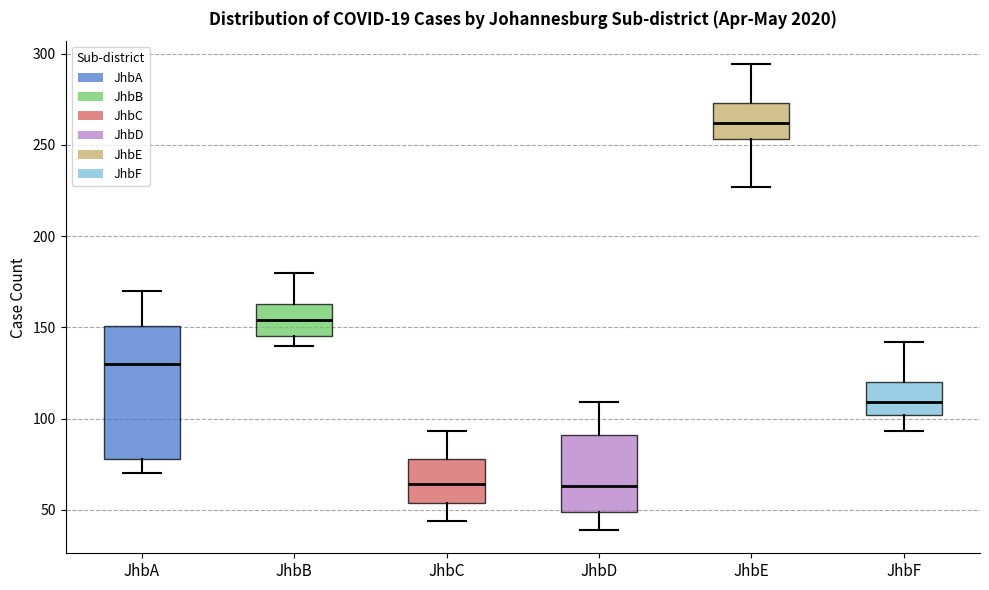

Reading left to right, transcribe this box plot: for each box, give where its median line is, the range the box spans, and where its two whiskers end, as read against the y-axis. The values are not printed on the chart, so give them approximately, as read against the axis.

JhbA: median 130, box 80 to 150, whiskers 70 to 170
JhbB: median 155, box 145 to 165, whiskers 140 to 180
JhbC: median 65, box 55 to 80, whiskers 45 to 95
JhbD: median 65, box 50 to 90, whiskers 40 to 110
JhbE: median 260, box 255 to 275, whiskers 225 to 295
JhbF: median 110, box 100 to 120, whiskers 95 to 140